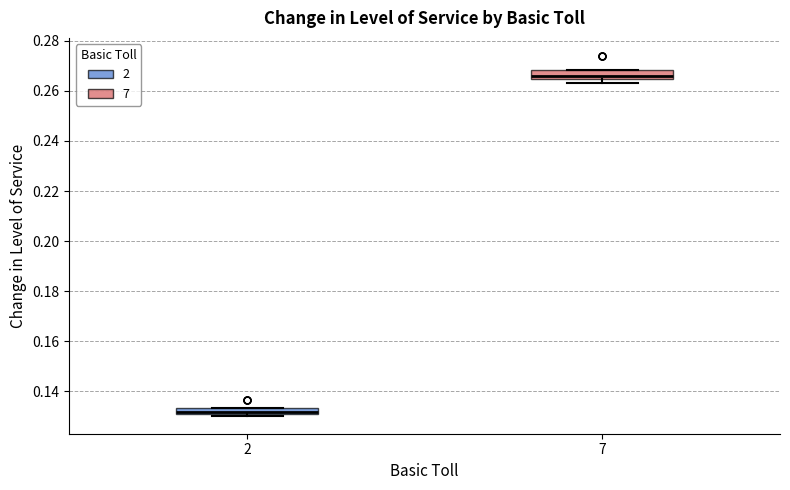

Where is the upper edge of the box at x = 7 on the y-axis? The values are not printed on the chart, so give them approximately, as read against the axis.

0.268